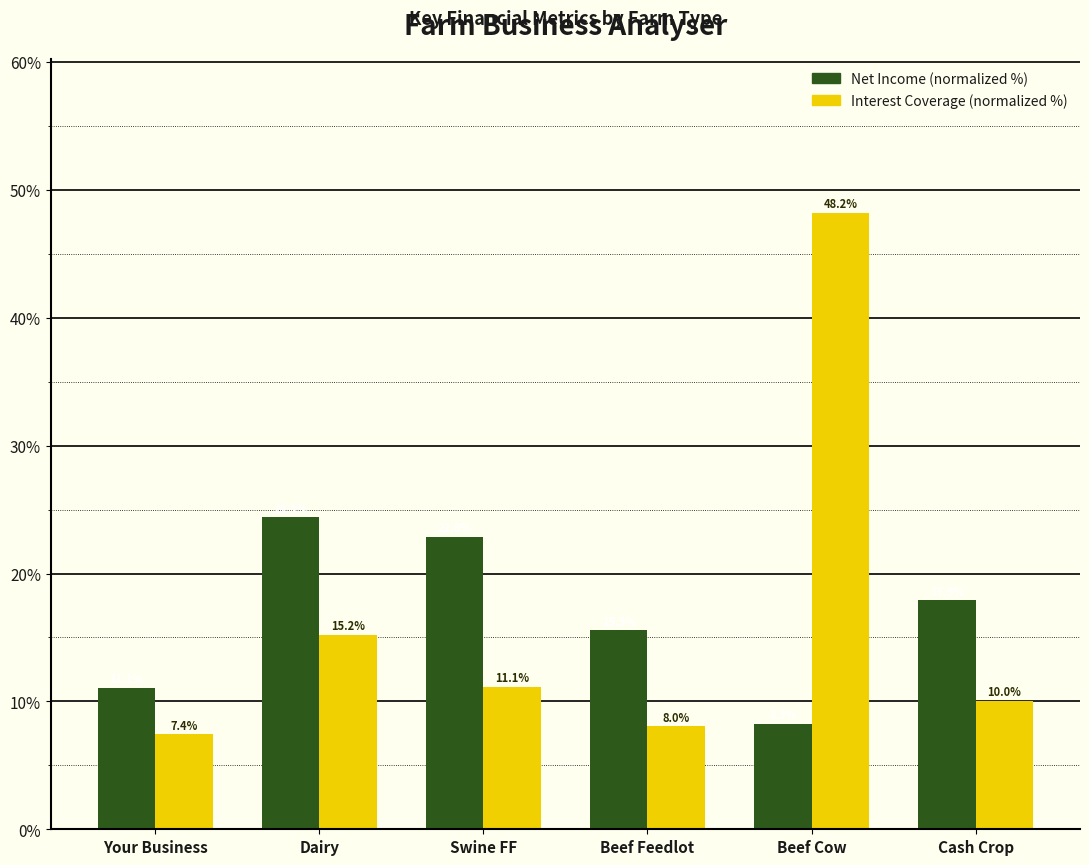

Reading left to right, what are all the values shown in this chart?

Net Income (normalized %): Your Business=11.1	Dairy=24.4	Swine FF=22.8	Beef Feedlot=15.5	Beef Cow=8.3	Cash Crop=17.9
Interest Coverage (normalized %): Your Business=7.4	Dairy=15.2	Swine FF=11.1	Beef Feedlot=8.0	Beef Cow=48.2	Cash Crop=10.0